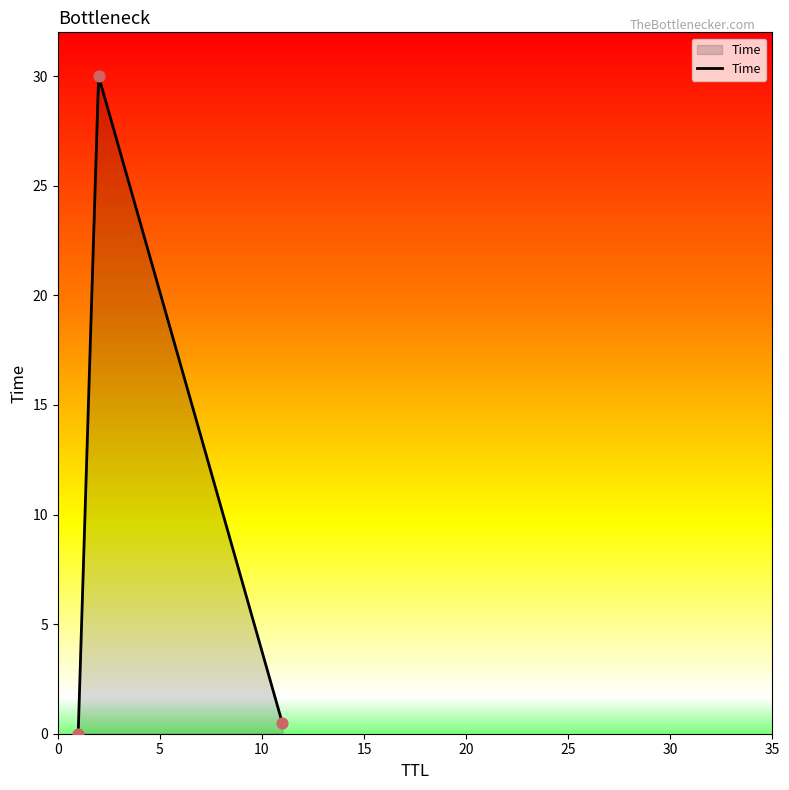

What is the average value?

10.2